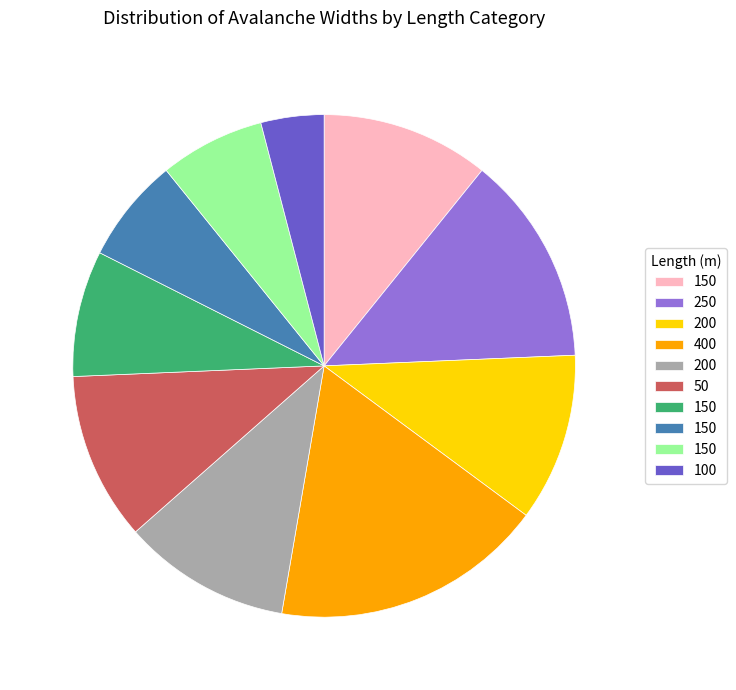

Is there any slice that represents more than half of the pie?

No